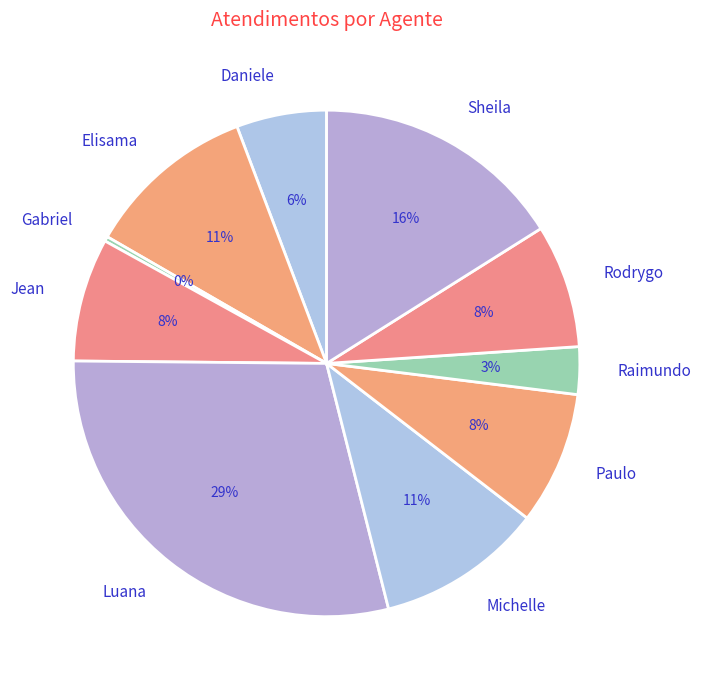

What percentage is the Rodrygo slice, to the nearest percent?

8%